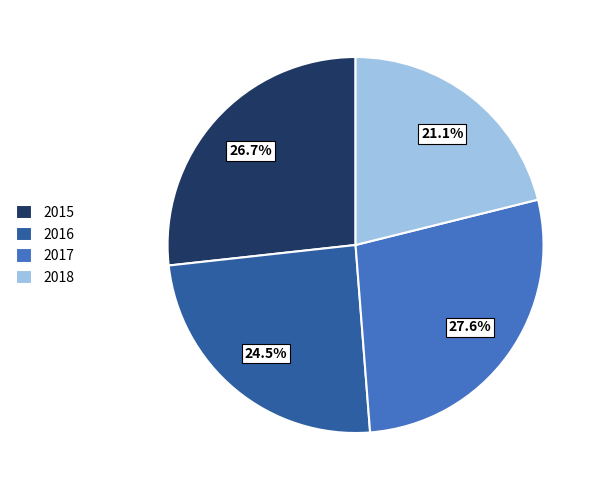

Rank the categories by value from highest to lowest.

2017, 2015, 2016, 2018